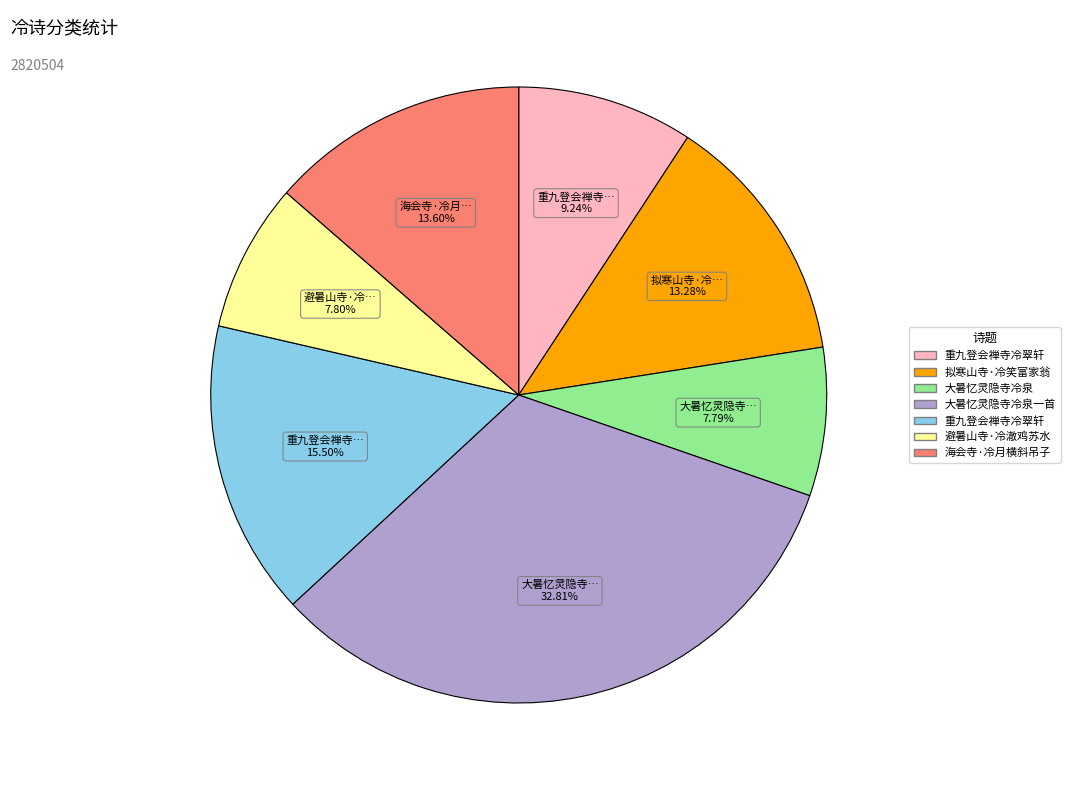

Is there any slice that represents more than half of the pie?

No